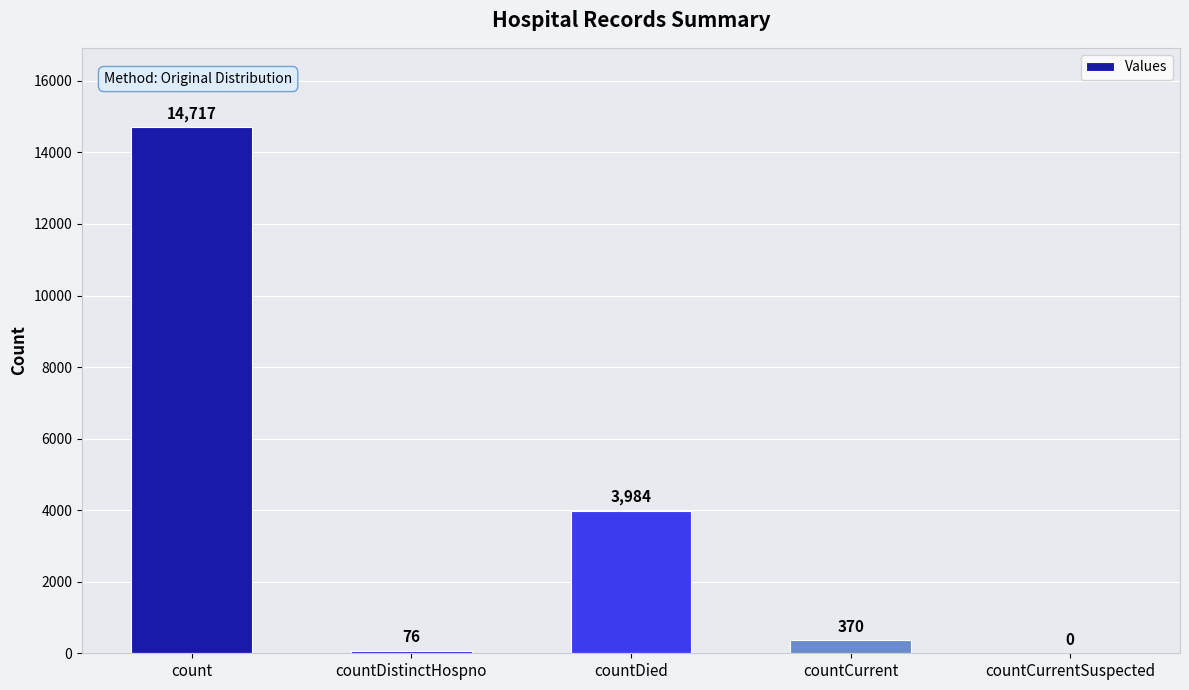

The value at countCurrentSuspected is 0. True or false?

True